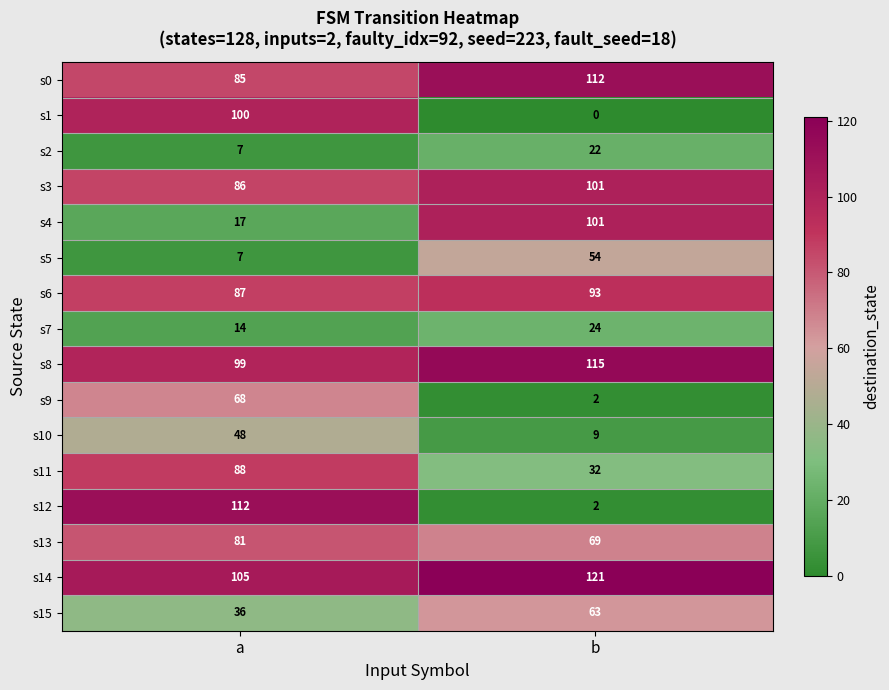

Between a and b, which series saw the biggest shift?

s12